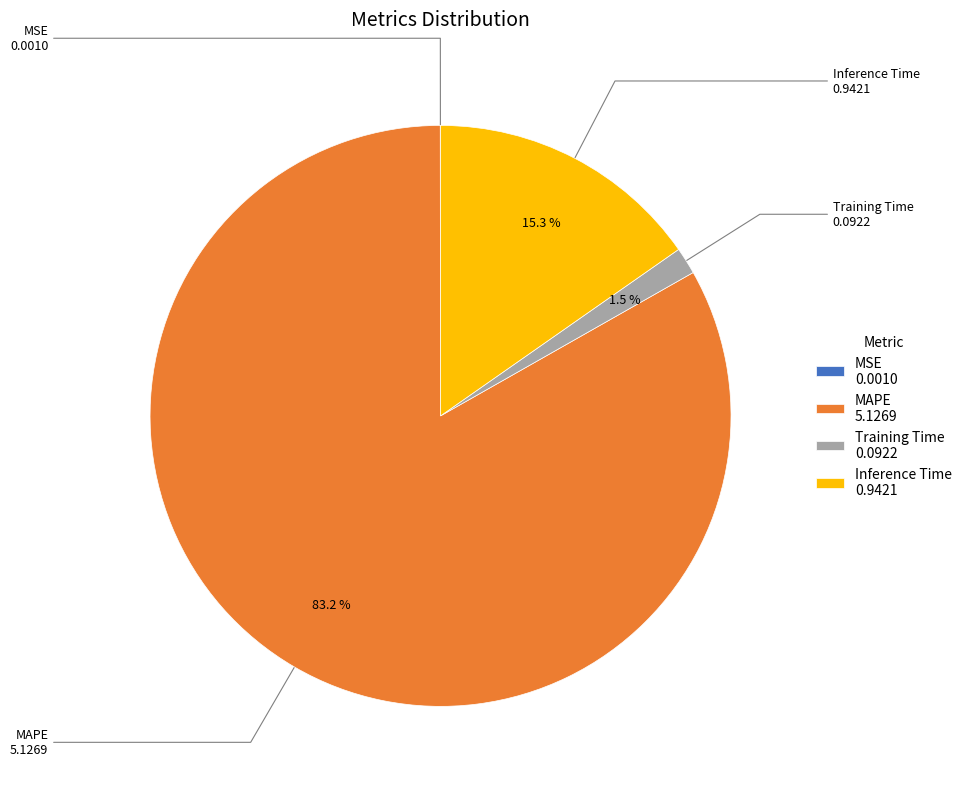

The Inference Time slice represents 23% of the pie. True or false?

False